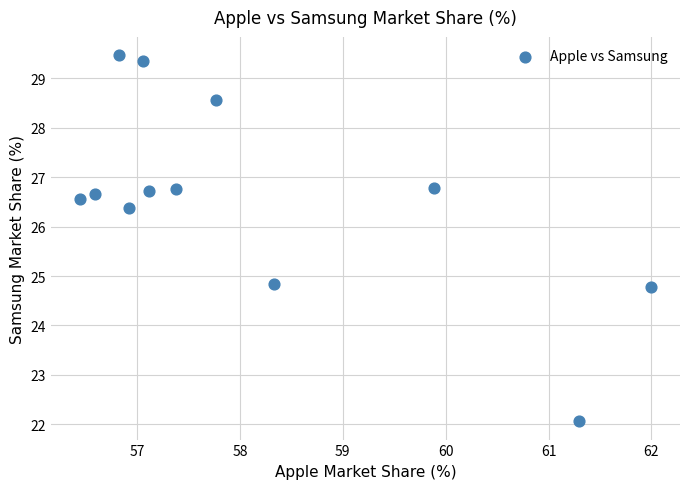

What is the range of X values (max minus min)?

5.6